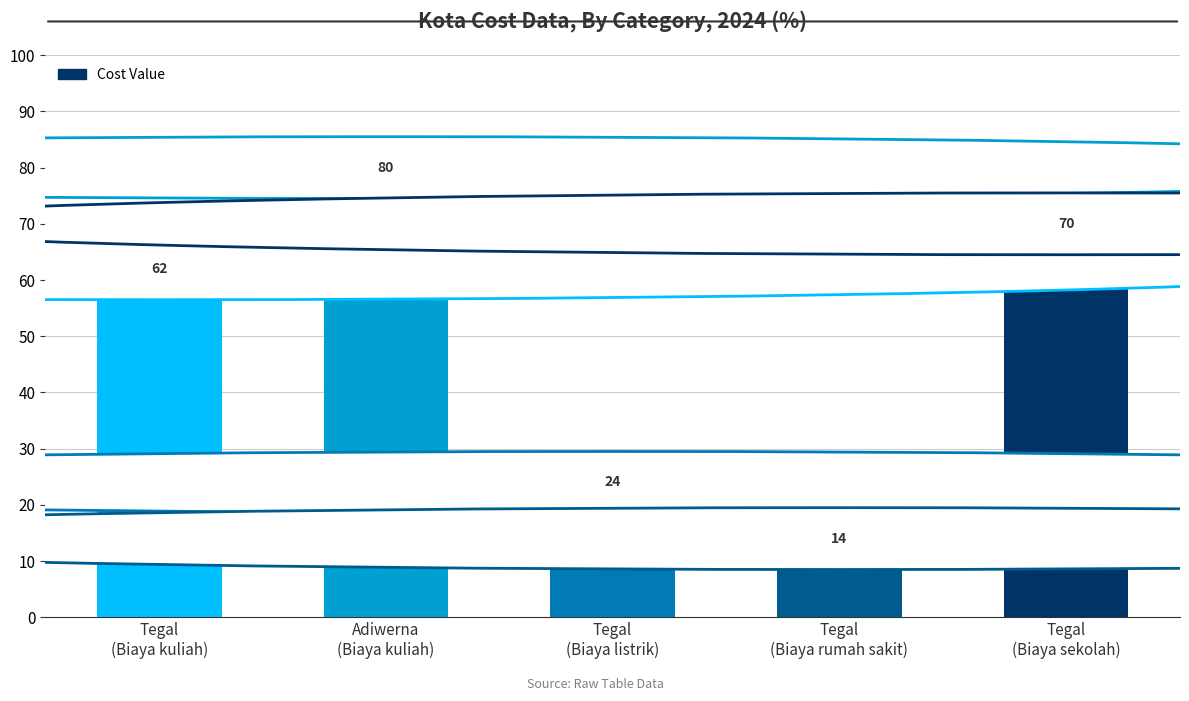

Are the bars grouped side by side (vs. stacked)?

No